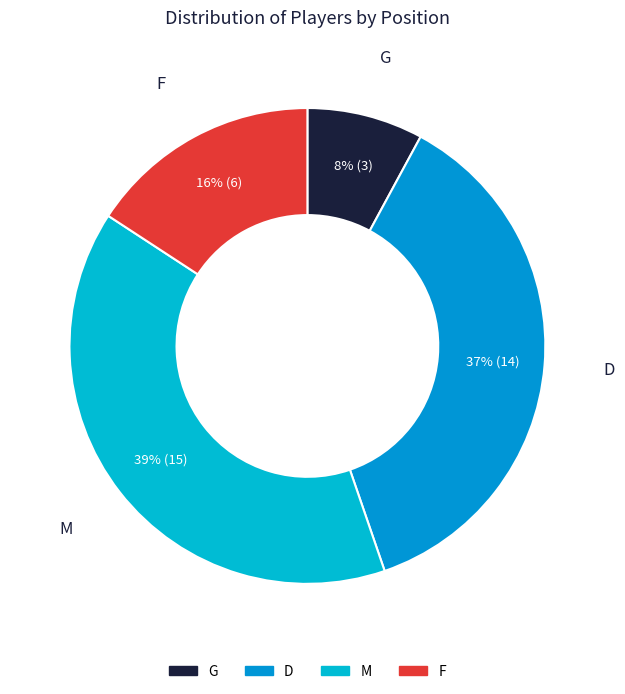

To the nearest percent, what is the difference between the largest and smallest slice percentages?

32%